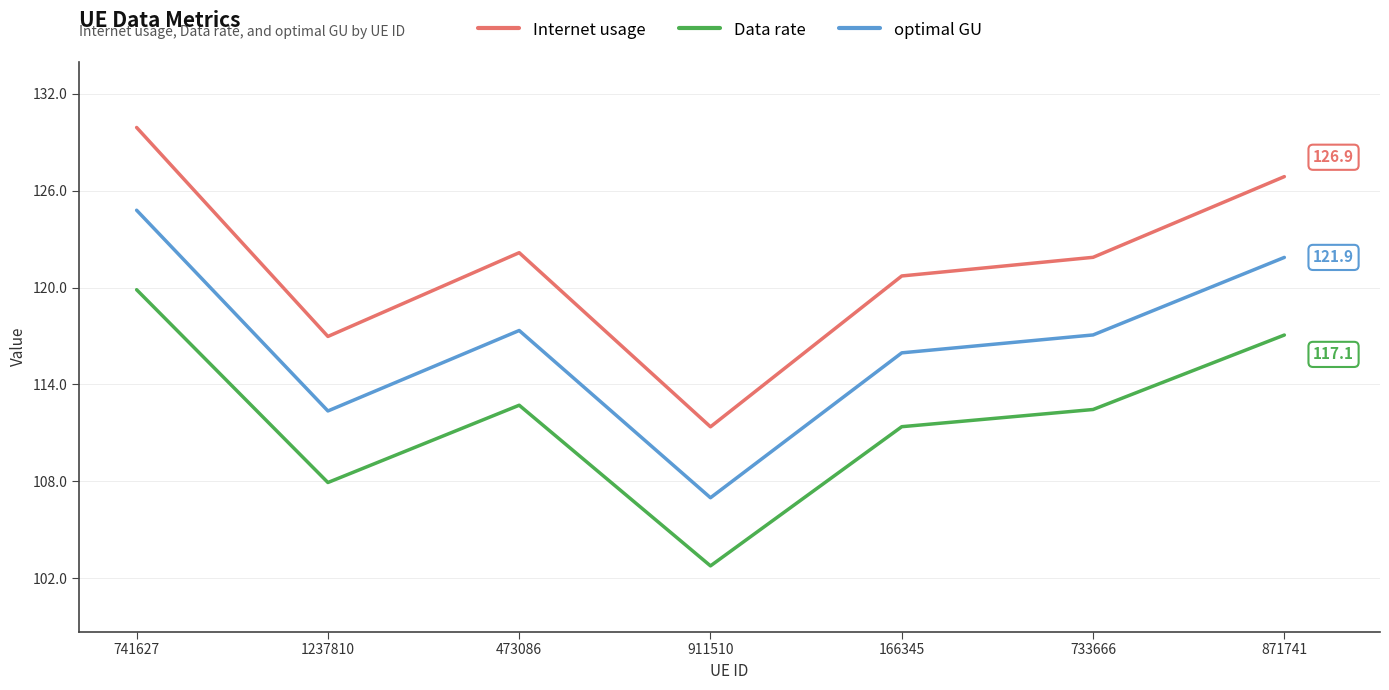

True or false: Internet usage and optimal GU cross at least once.

False